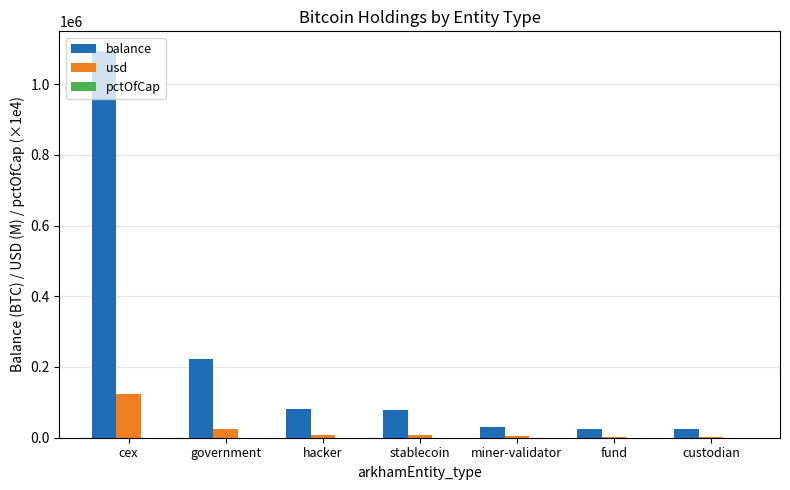

At which label is usd closest to 63556?

government